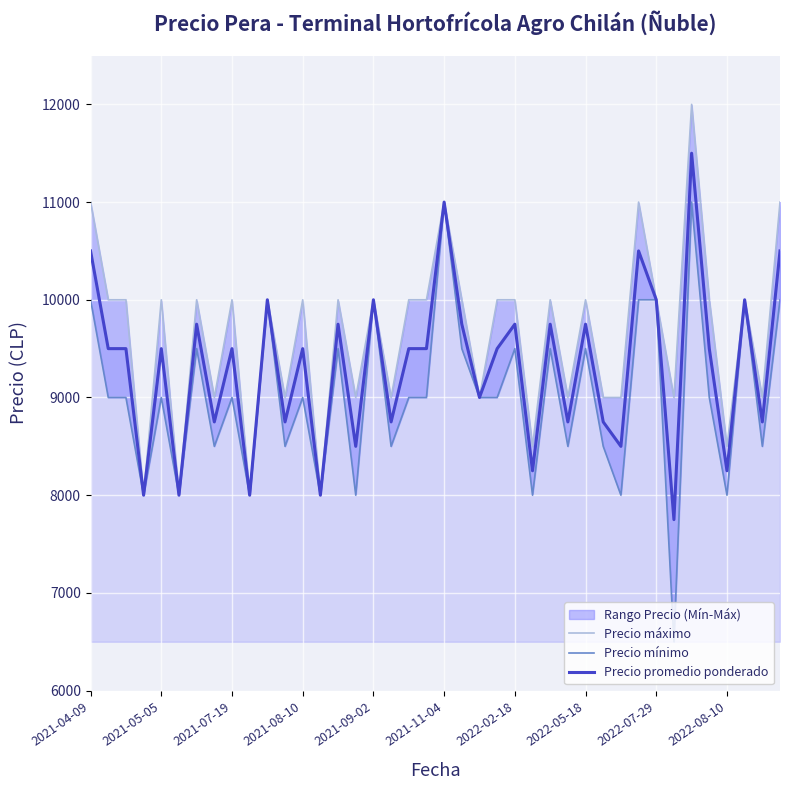

How many lines are shown in the chart?

3